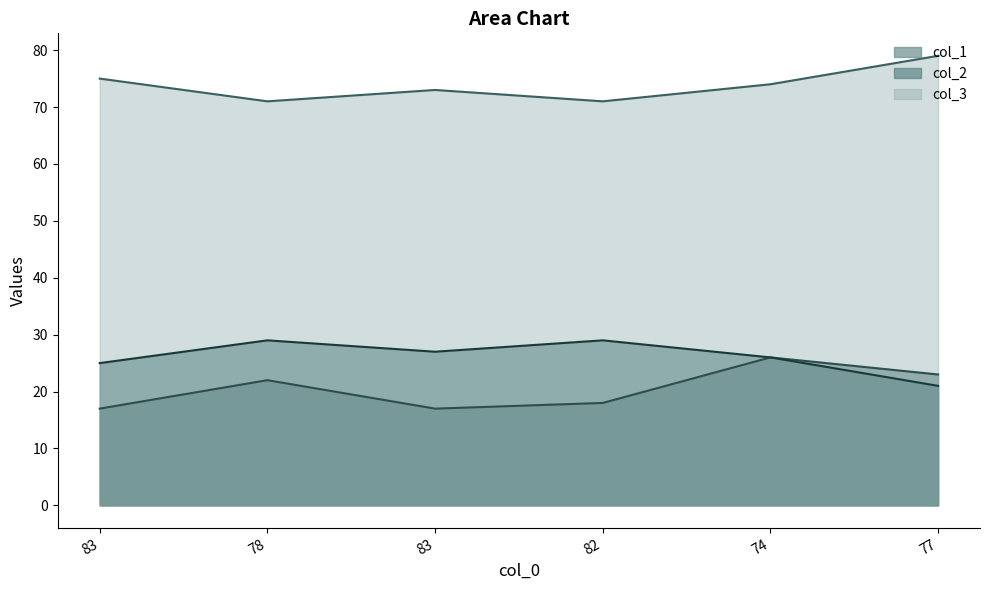

How many categories are shown in the chart?

6